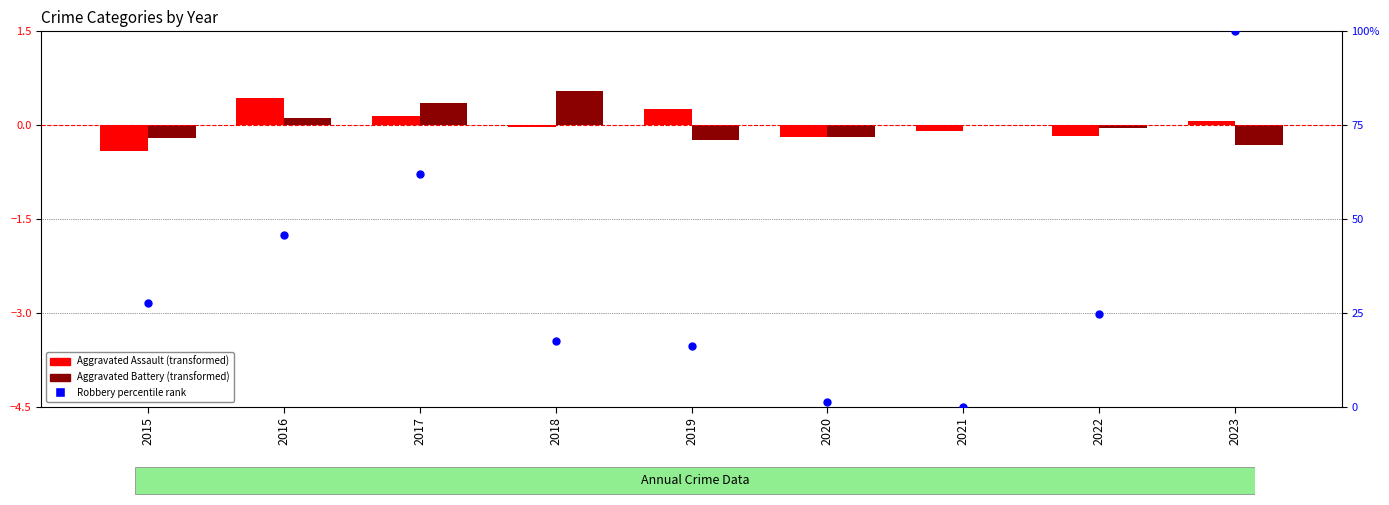

Which series has the largest Y range (max minus min)?

Robbery percentile rank